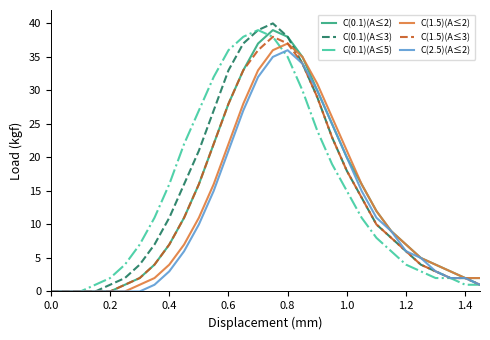

How many lines are shown in the chart?

6